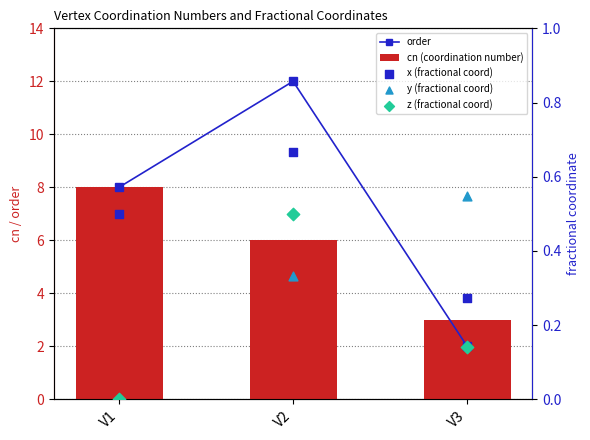

What is the total value across all series at V1?

16.5